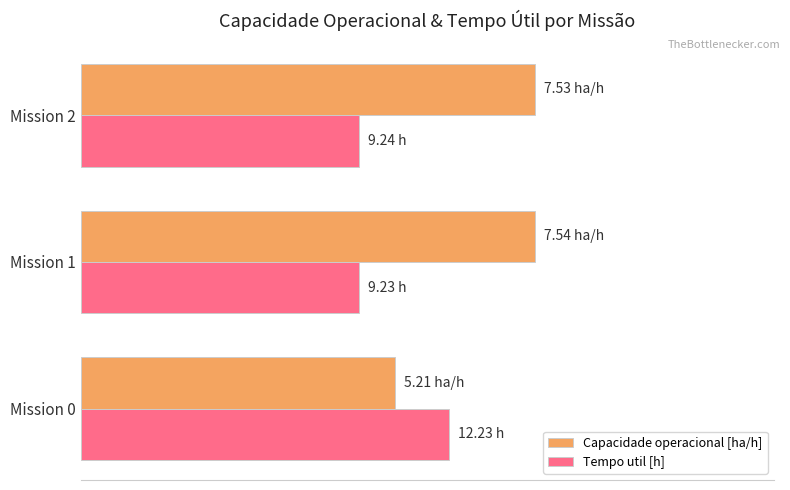

What are all the series names shown in the legend?

Capacidade operacional [ha/h], Tempo util [h]